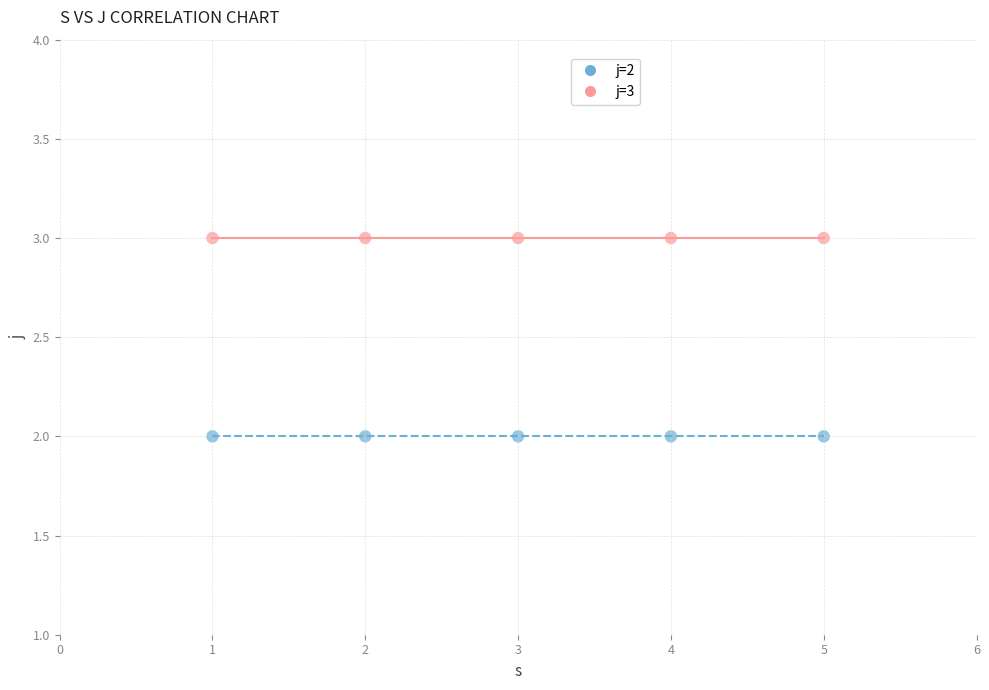

Across all data points, what is the average X value?

3